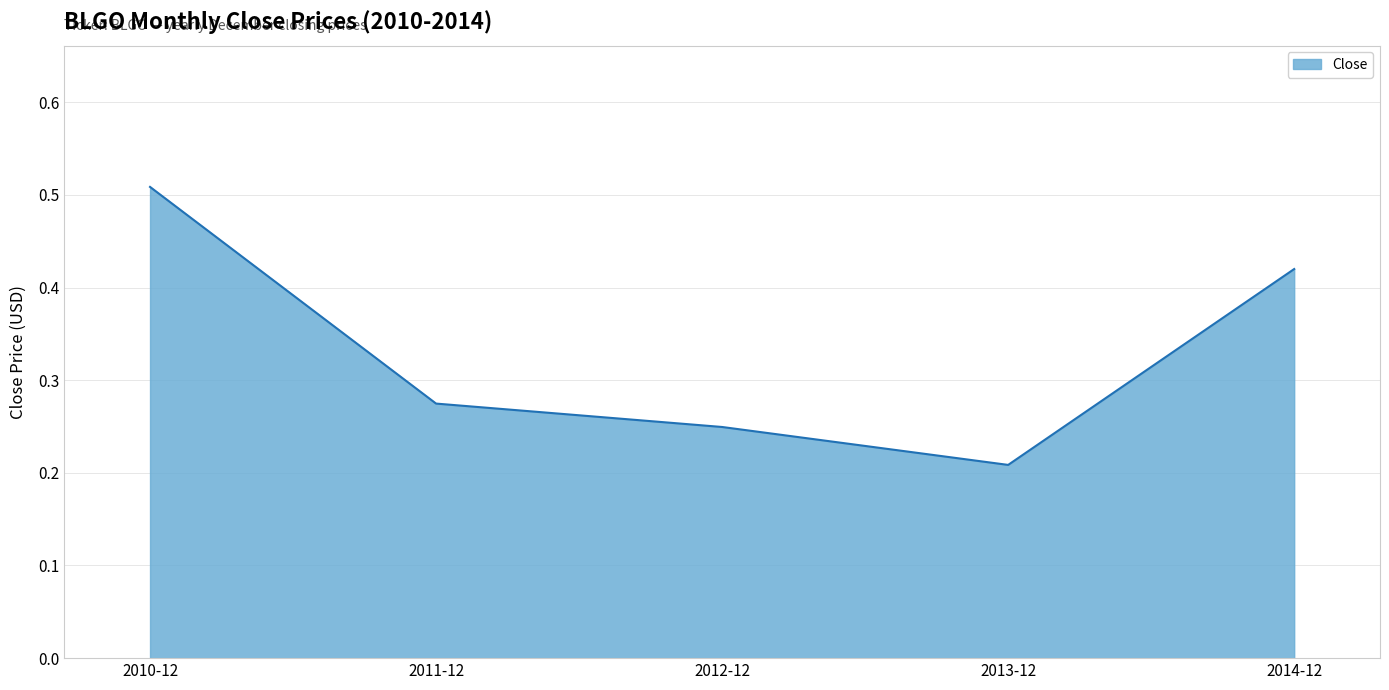

What position from the left is 2013-12?

4